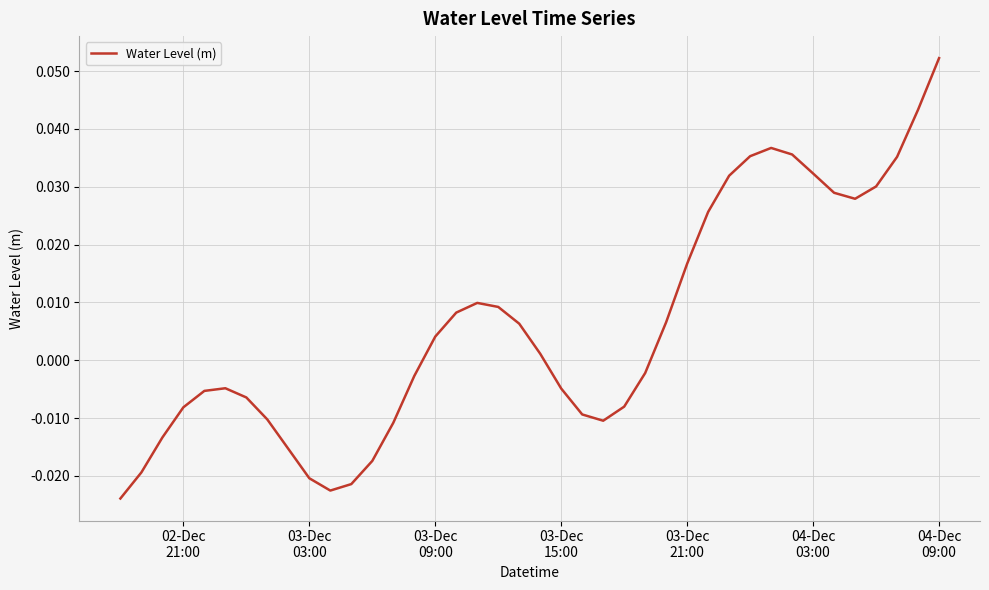

Does the chart display data point markers on the line(s)?

No